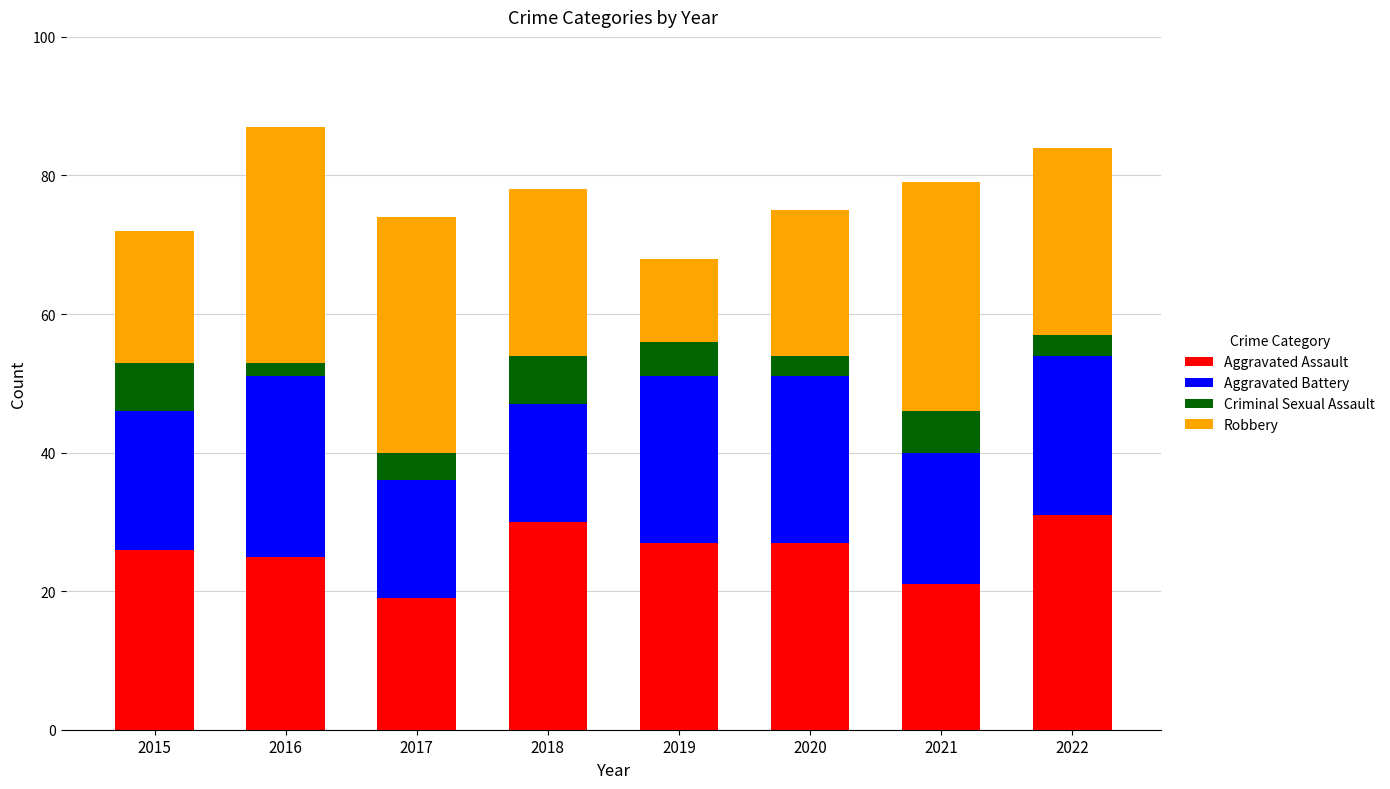

Does the chart contain stacked bars?

Yes